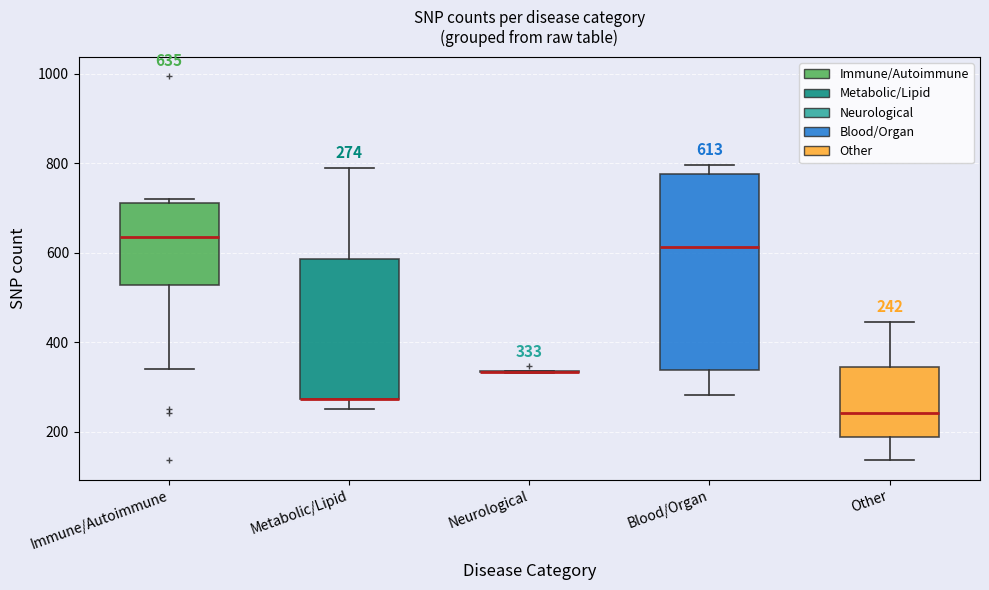

Comparing the boxes themselves (not the whiskers), which one is the tallest?

Blood/Organ